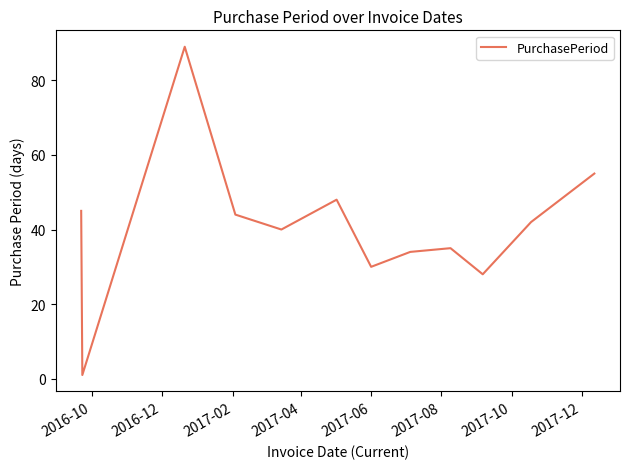

What is the greatest value displayed?

89